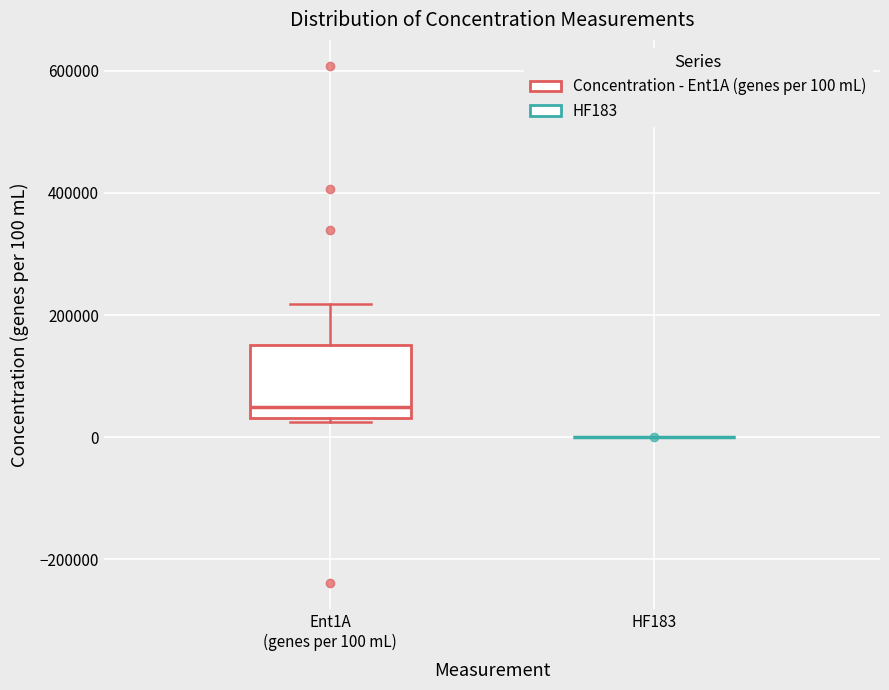

Reading left to right, read every box against the y-axis: the position of its median line, the range the box covers, and the ends of its whiskers. The values are not printed on the chart, so give them approximately, as read against the axis.

Ent1A (genes per 100 mL): median 60000, box 40000 to 160000, whiskers 20000 to 220000
HF183: box collapsed to a line at 0, whiskers 0 to 0